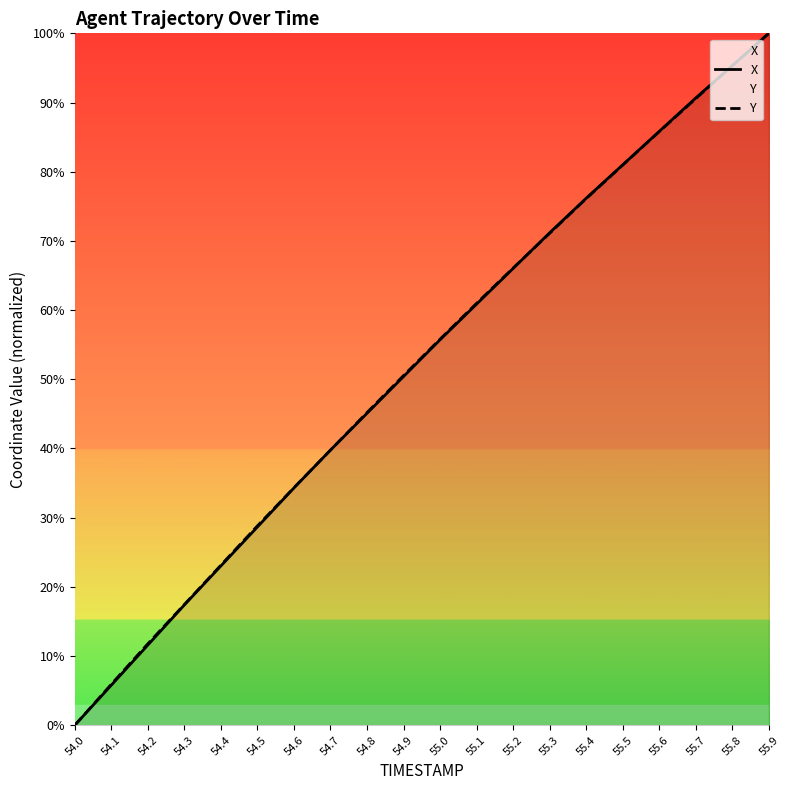

List the labels in order of Y value, smallest first.

54.0, 54.1, 54.2, 54.3, 54.4, 54.5, 54.6, 54.7, 54.8, 54.9, 55.0, 55.1, 55.2, 55.3, 55.4, 55.5, 55.6, 55.7, 55.8, 55.9